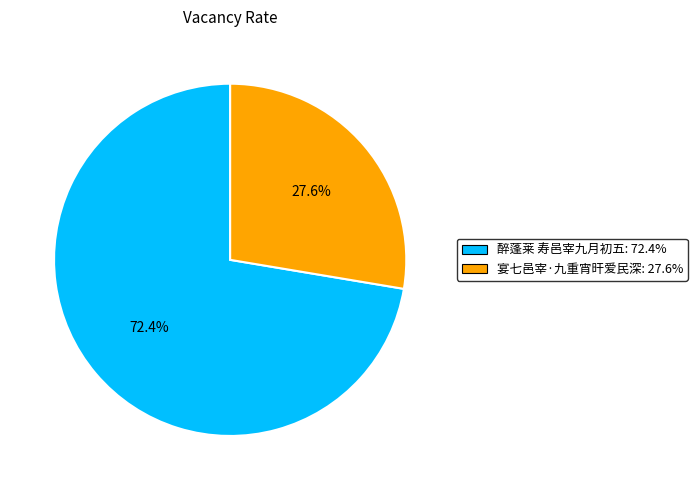

Is there any slice that represents more than half of the pie?

Yes